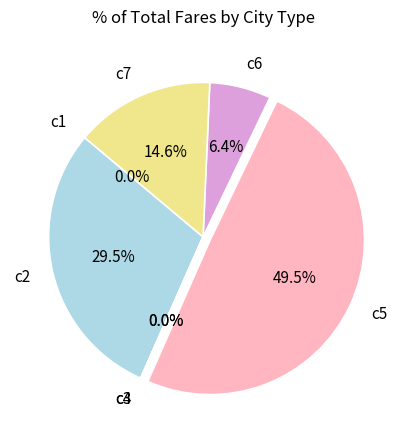

Which category has the biggest portion of the pie?

c5